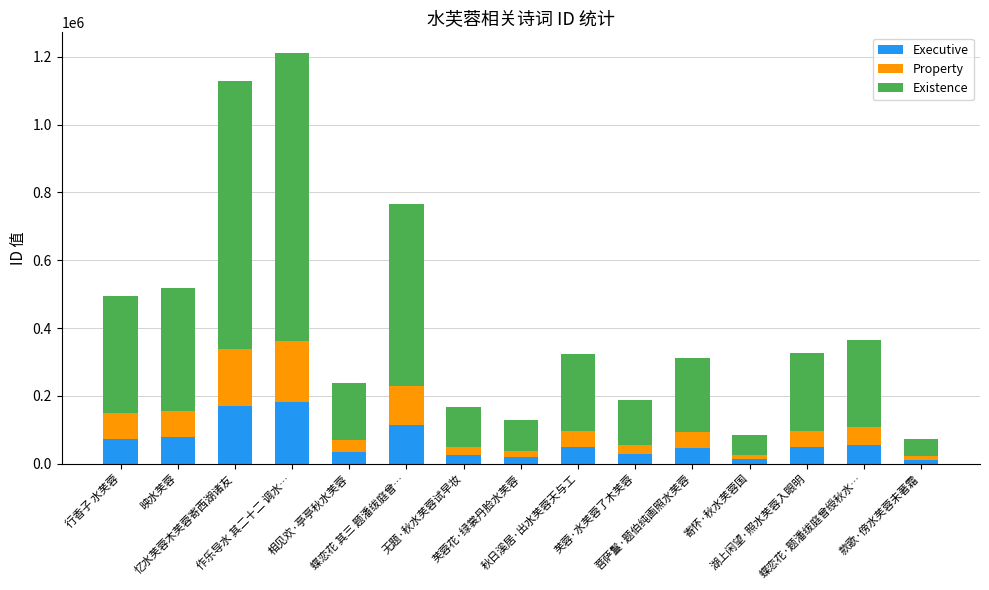

What is the average value of the Executive series?

63361.3